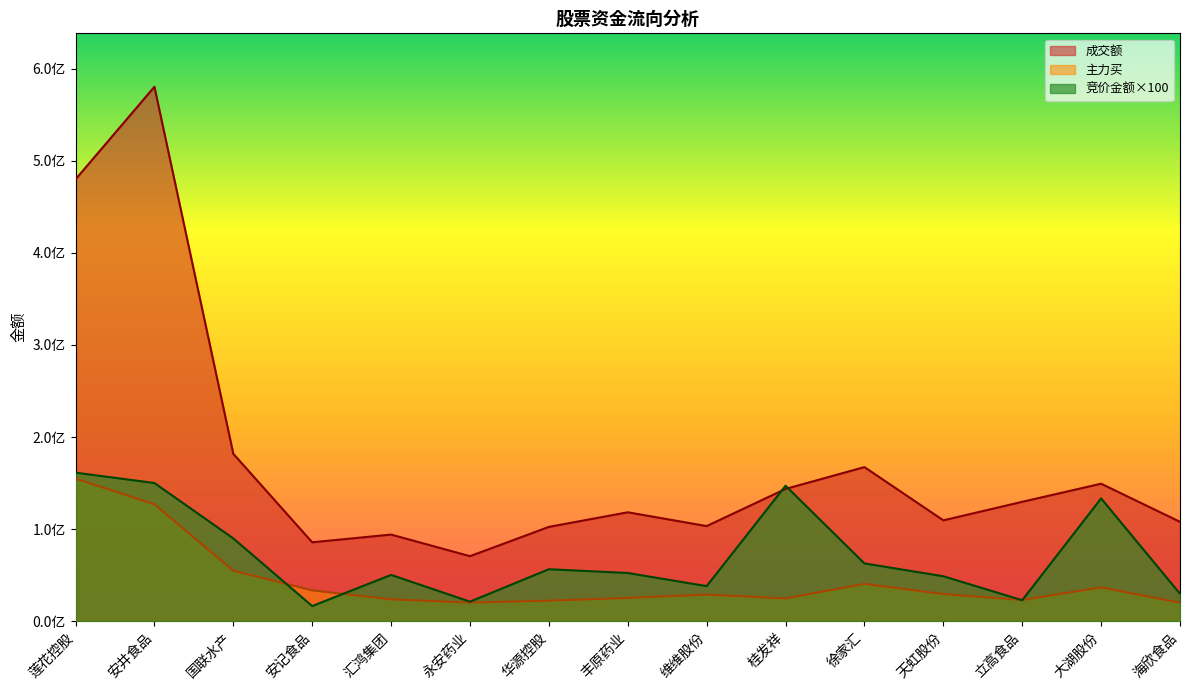

Is it true that 成交额 equals 23447888 at 天虹股份?

False